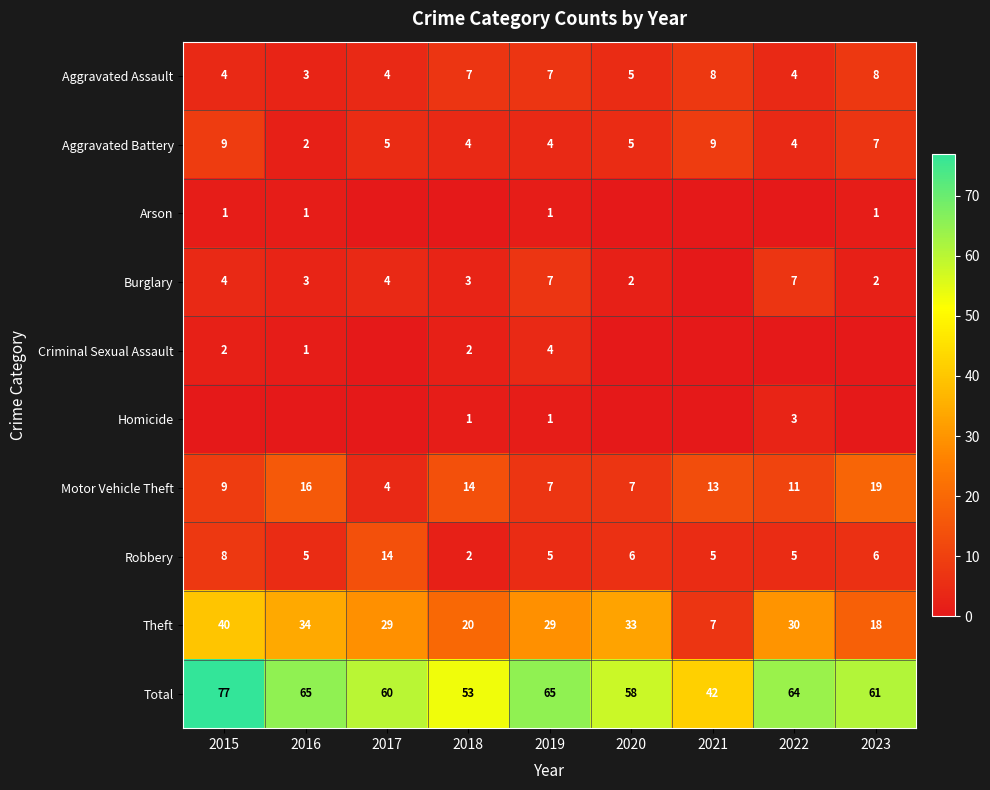

What is the difference between the maximum and minimum values in the Robbery series?

12